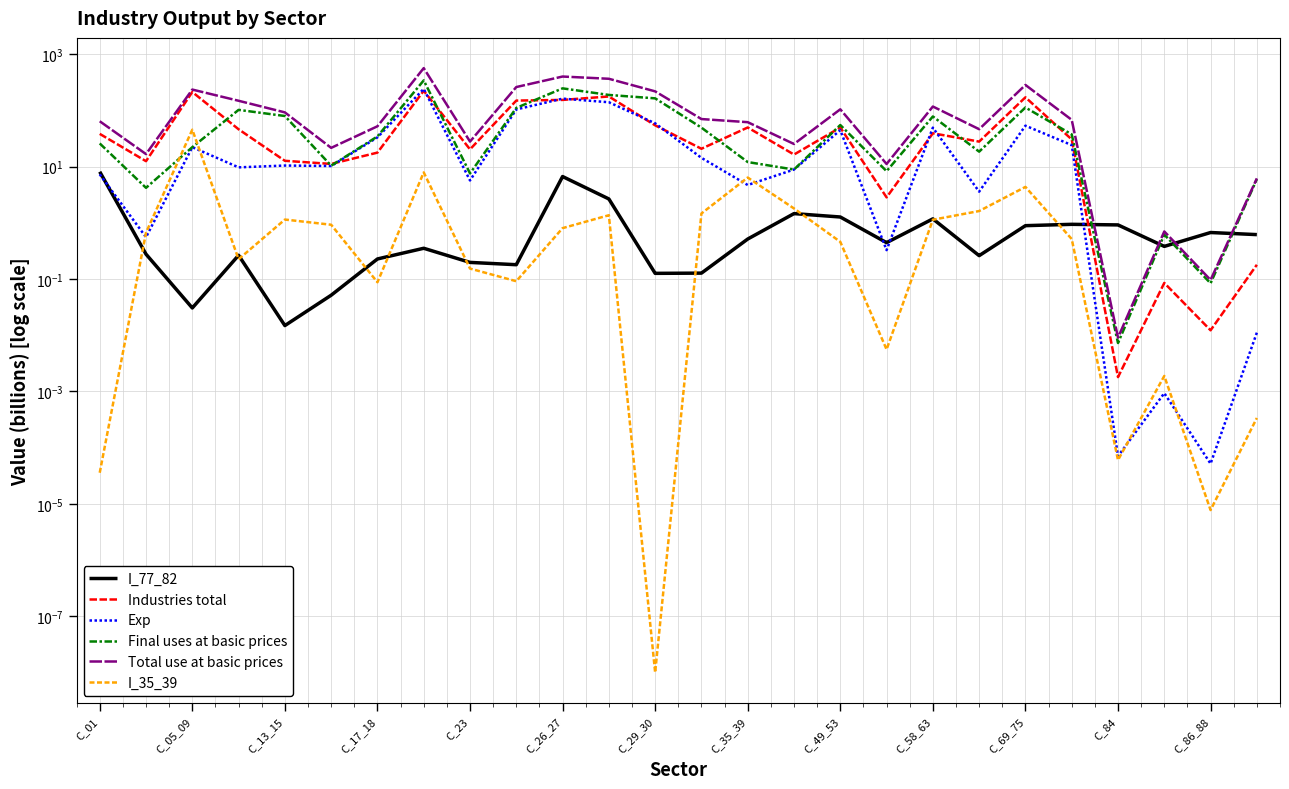

True or false: Total use at basic prices and I_35_39 cross at least once.

False